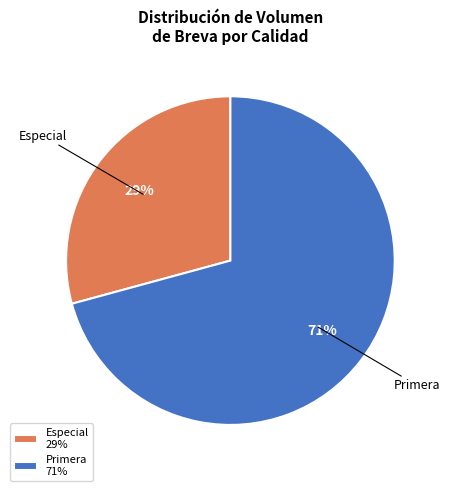

Is it true that Primera is 57% of the pie?

False